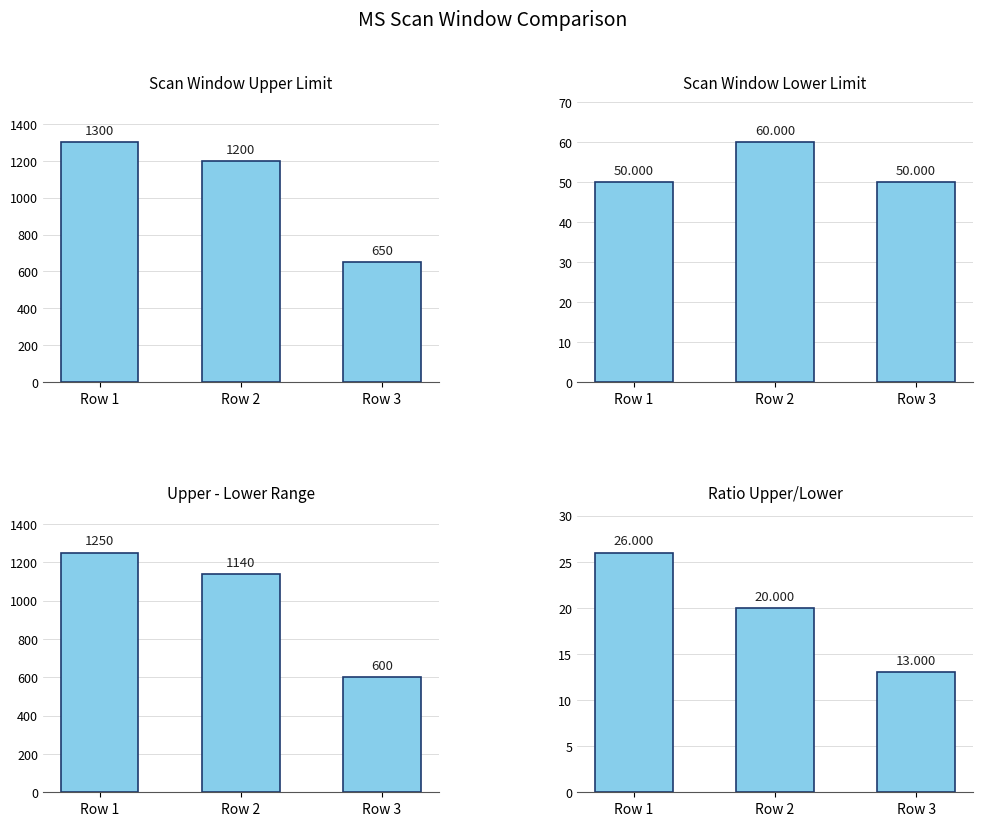

What is the highest value of the Upper - Lower Range series?

1250